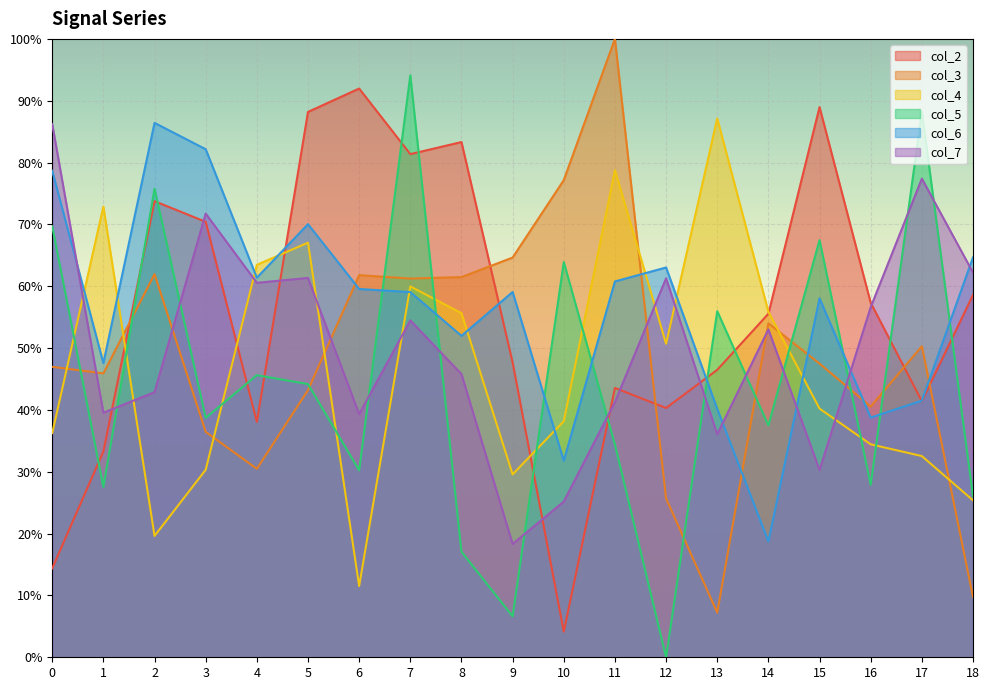

At which category is the sum across all series the highest?

7